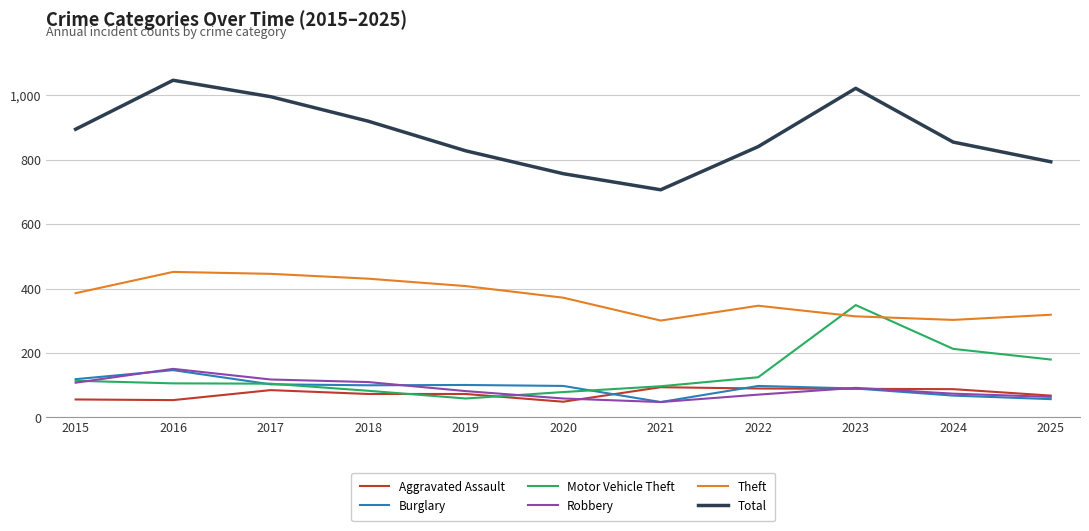

Rank the series at 2018 from highest to lowest value.

Total, Theft, Robbery, Burglary, Motor Vehicle Theft, Aggravated Assault